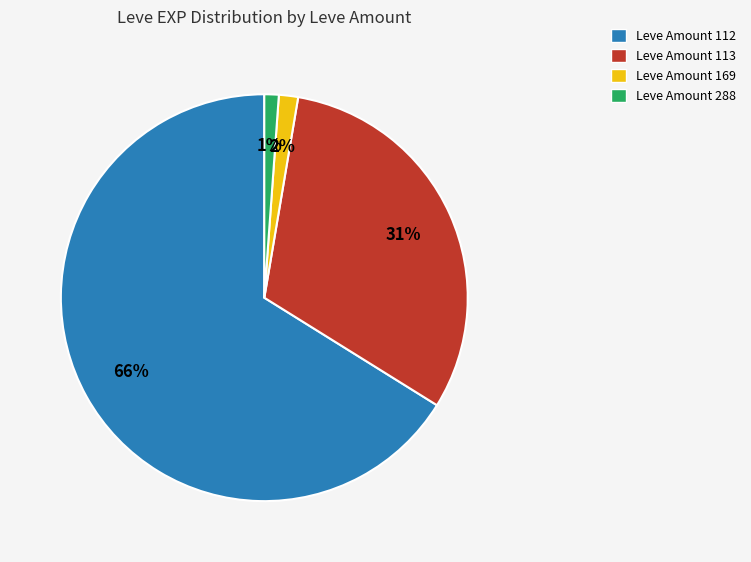

Combined, do Leve Amount 288 and Leve Amount 112 account for over 50%?

Yes